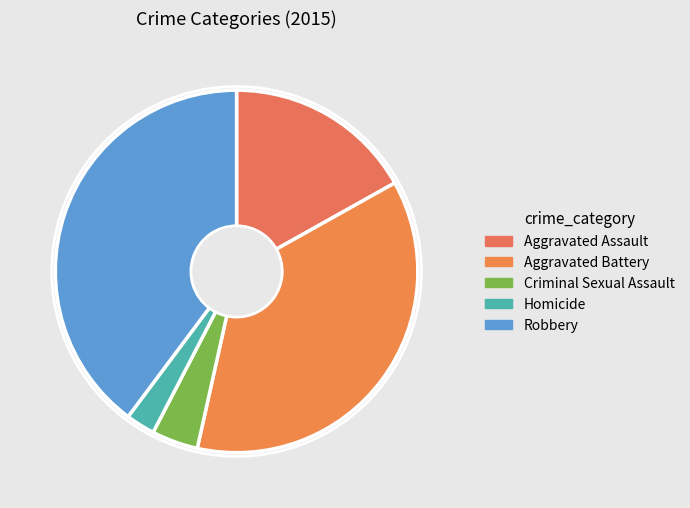

Is it true that Robbery is 40% of the pie?

True